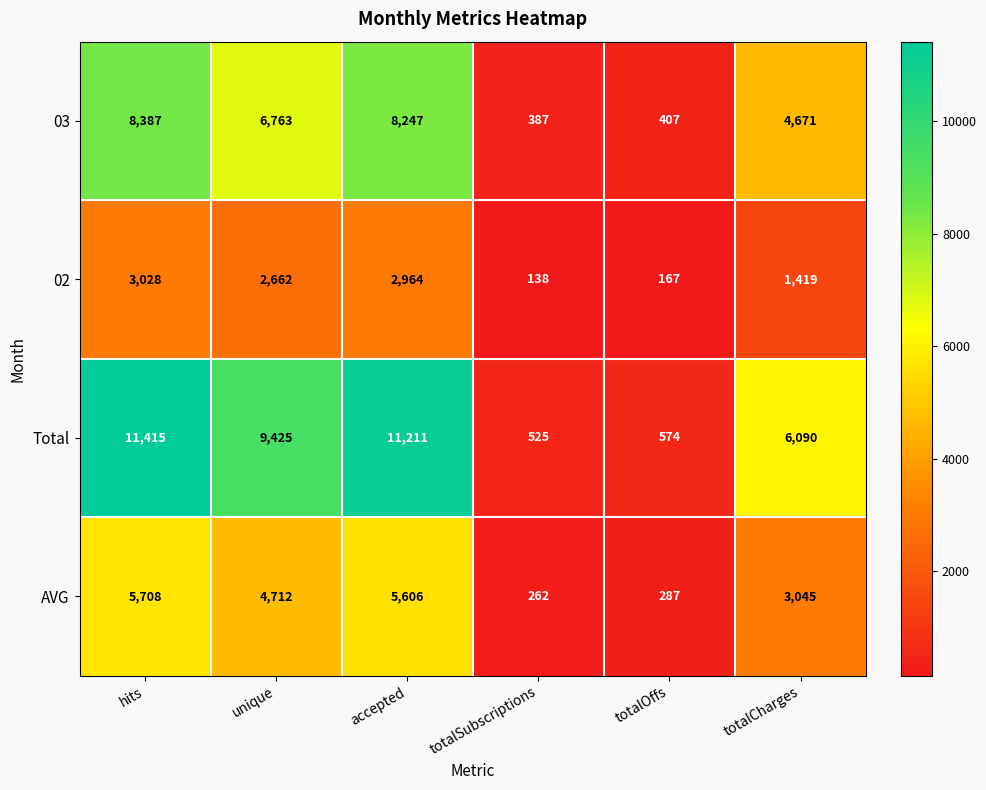

Which series changed the most between accepted and totalOffs?

Total